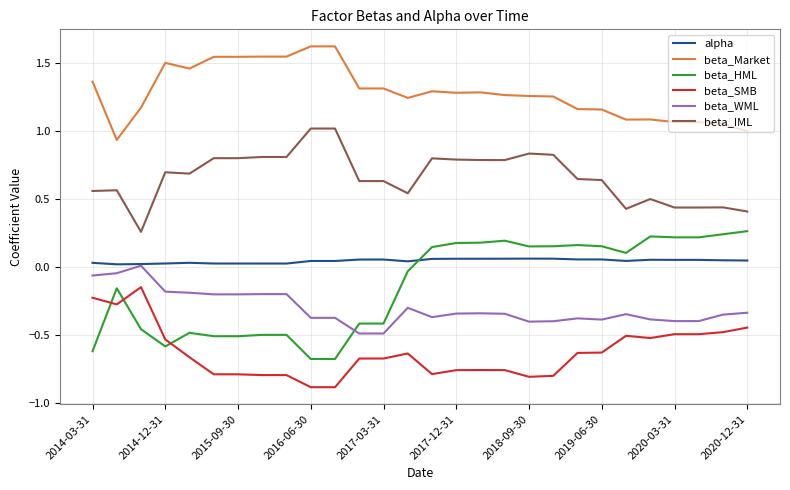

True or false: beta_Market and beta_HML cross at least once.

False